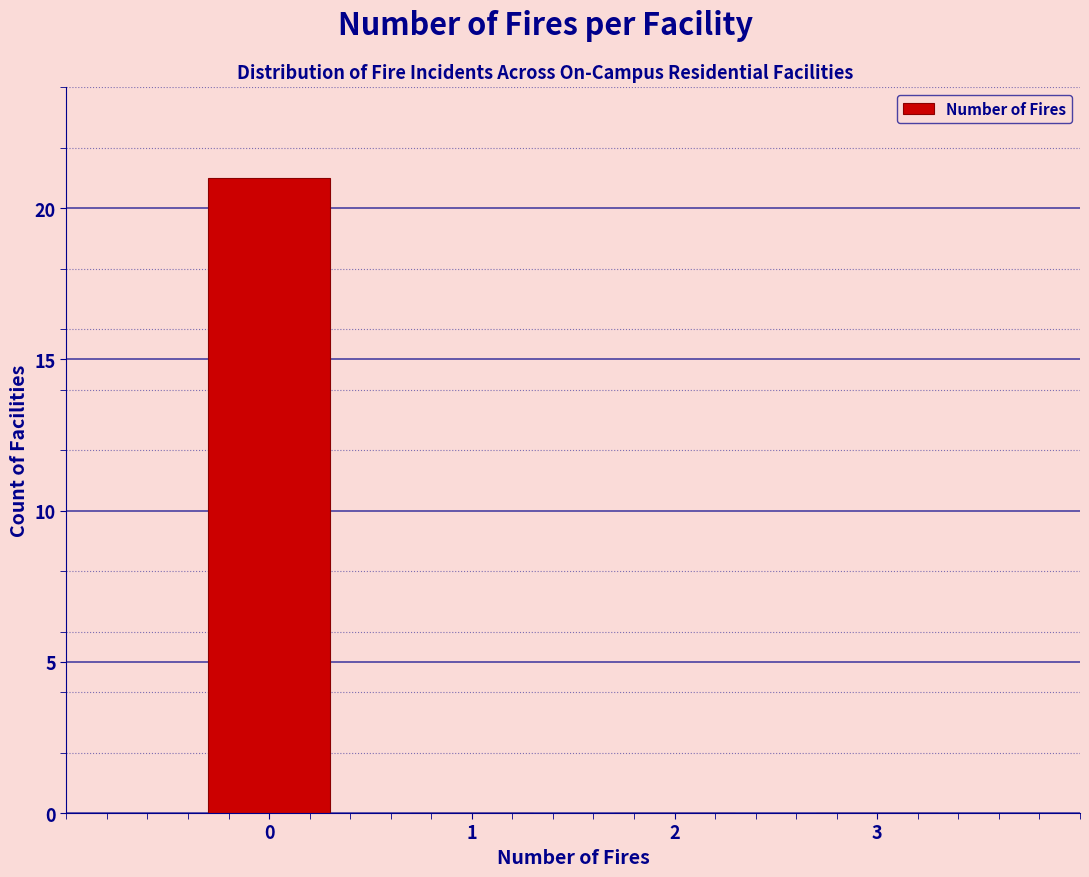

Reading left to right, list every bar in this chart as the range it spans on the x-axis followed by its height. The values are not printed on the chart, so give them approximately, as read against the axis.

-0.5 to 0.5: 21
0.5 to 1.5: 0
1.5 to 2.5: 0
2.5 to 3.5: 0